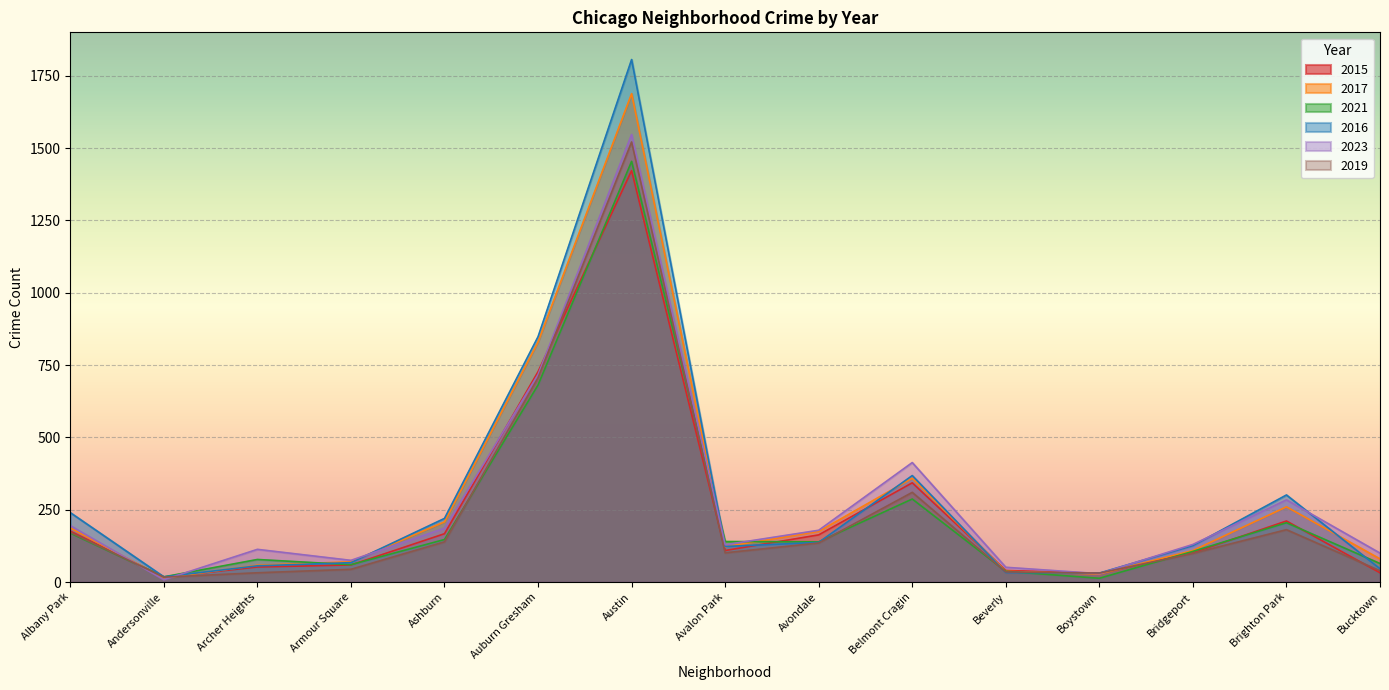

How many data points in 2016 are less than 126?

7